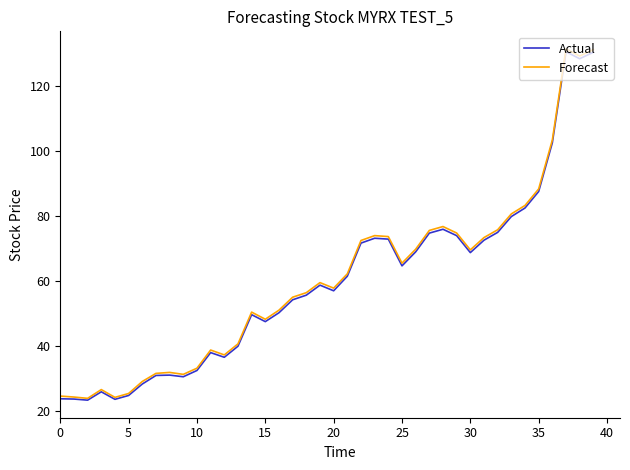

Which series has the largest range (max minus min)?

Forecast